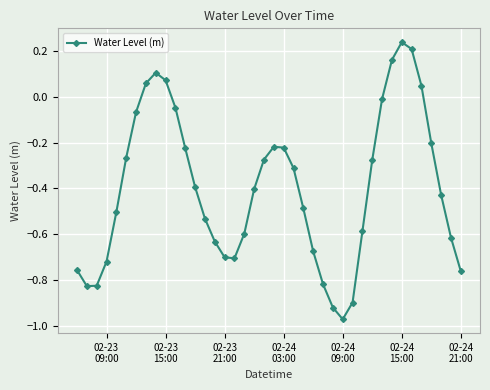

True or false: there are more than 0 points higher than both neighbors.

True